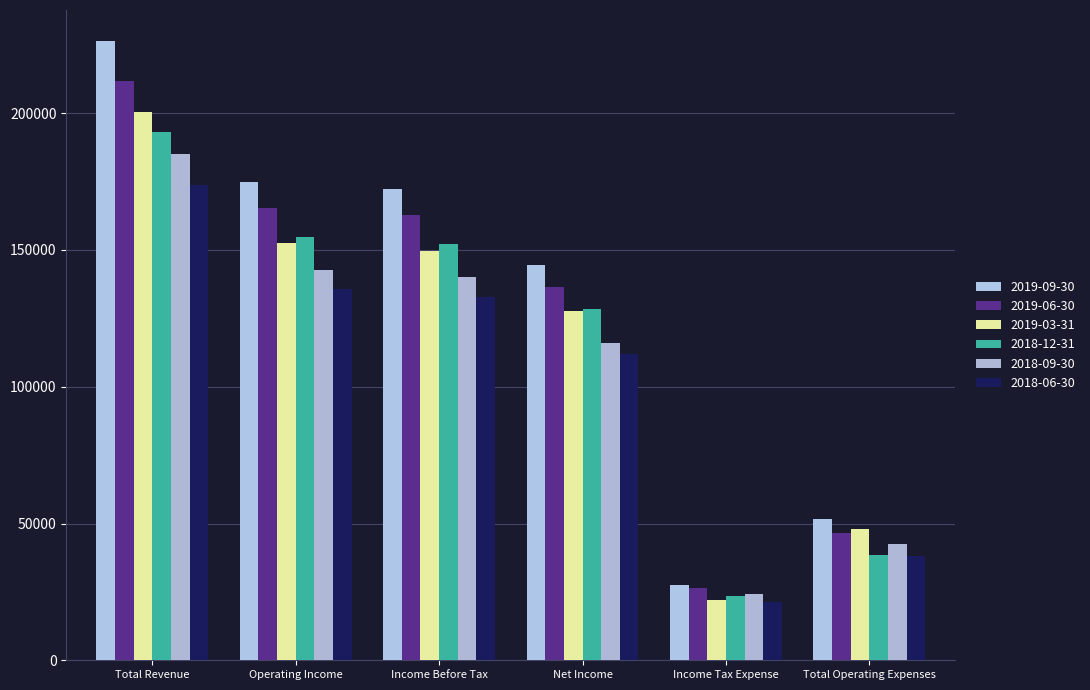

Rank the categories by 2019-09-30 value from highest to lowest.

Total Revenue, Operating Income, Income Before Tax, Net Income, Total Operating Expenses, Income Tax Expense